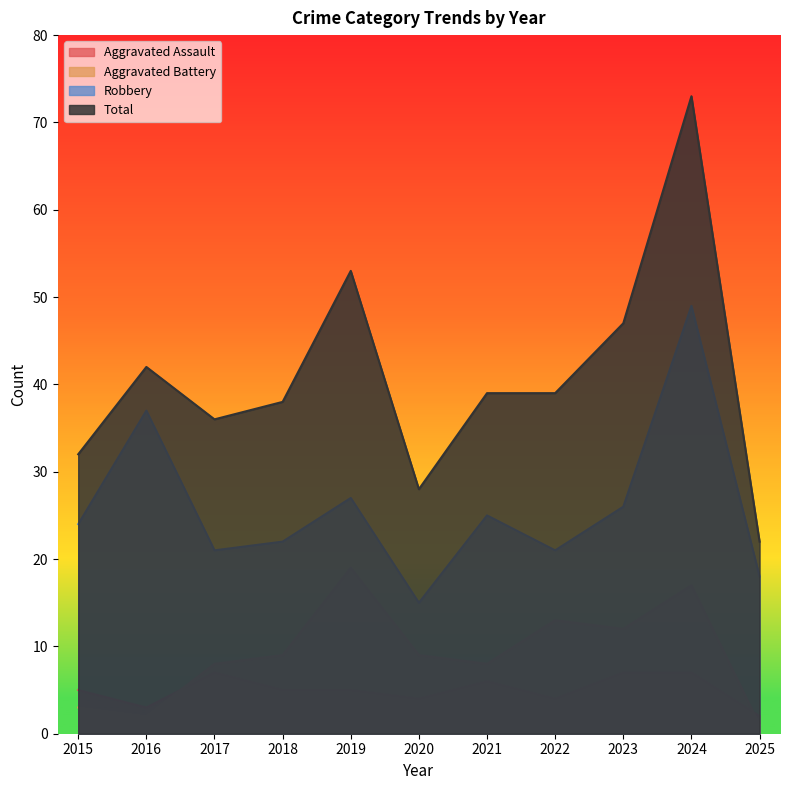

True or false: Total has a value of 28 at 2020.

True